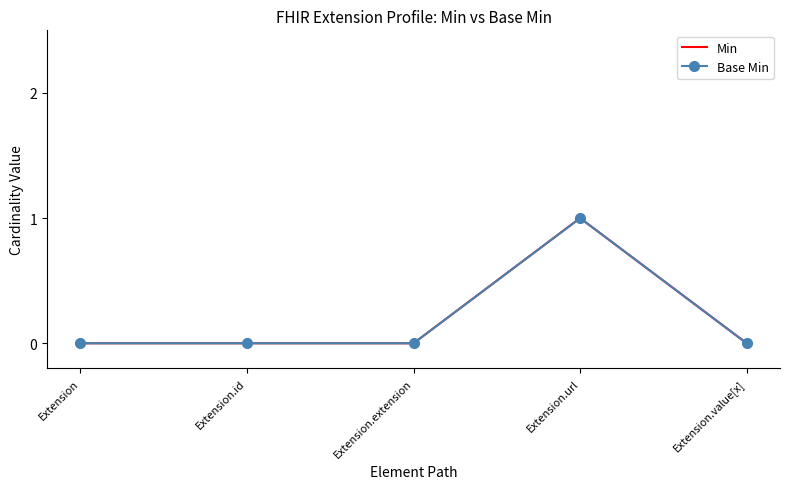

What is the sum of all Min values?

1